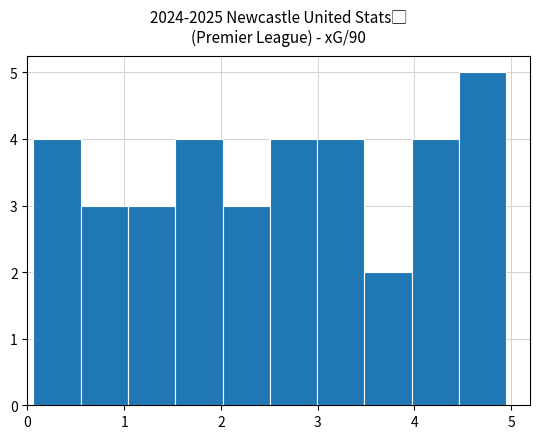

Over which range of the x-axis is the bar tallest?

4.5 to 5.0